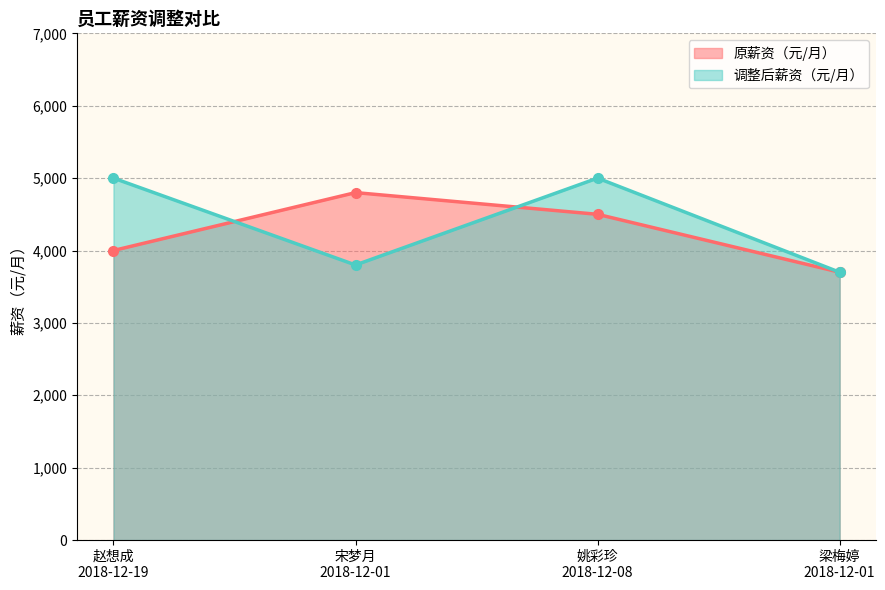

The 原薪资（元/月） series shows 1389 at 姚彩珍
2018-12-08. True or false?

False